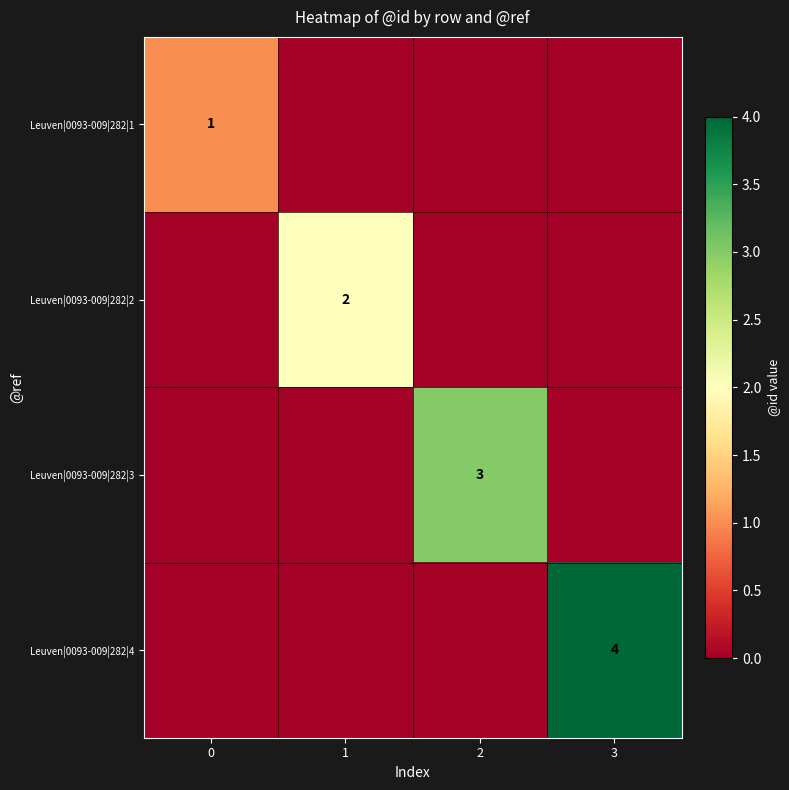

The Leuven|0093-009|282|1 series shows 1 at 0. True or false?

True